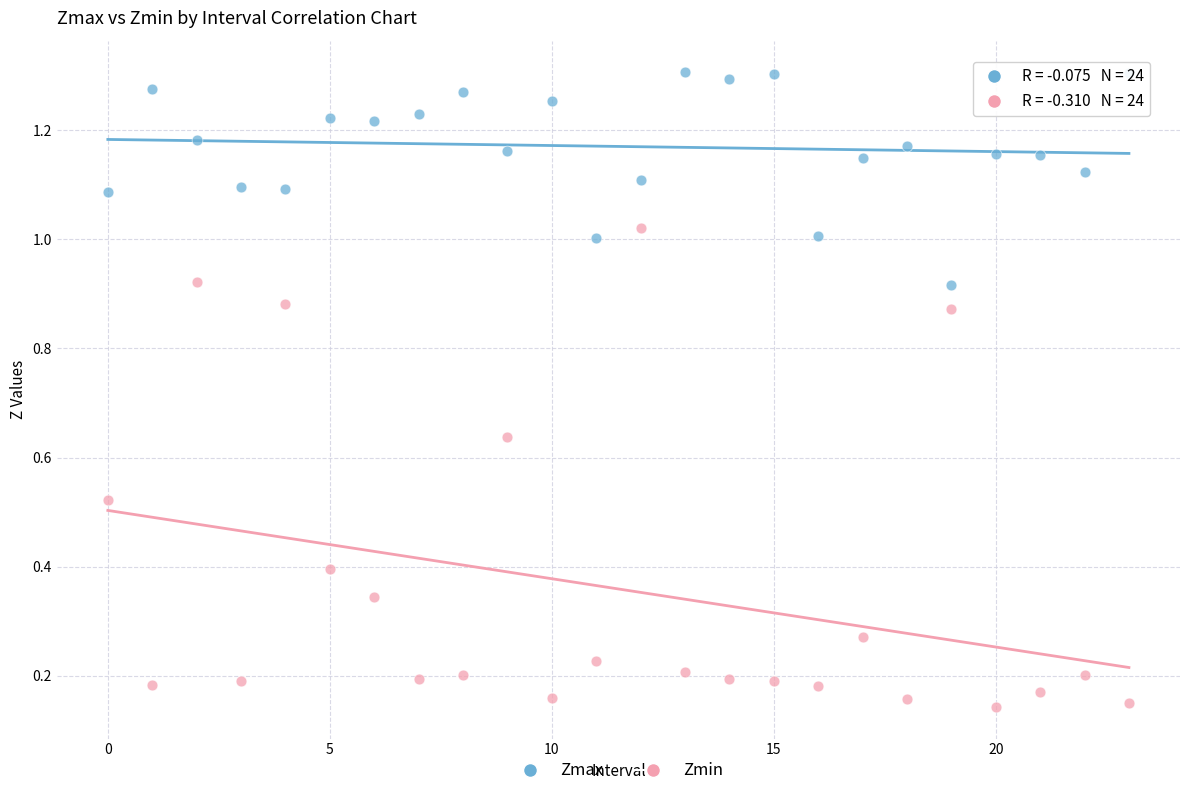

Which series reaches the minimum Y coordinate?

Zmin